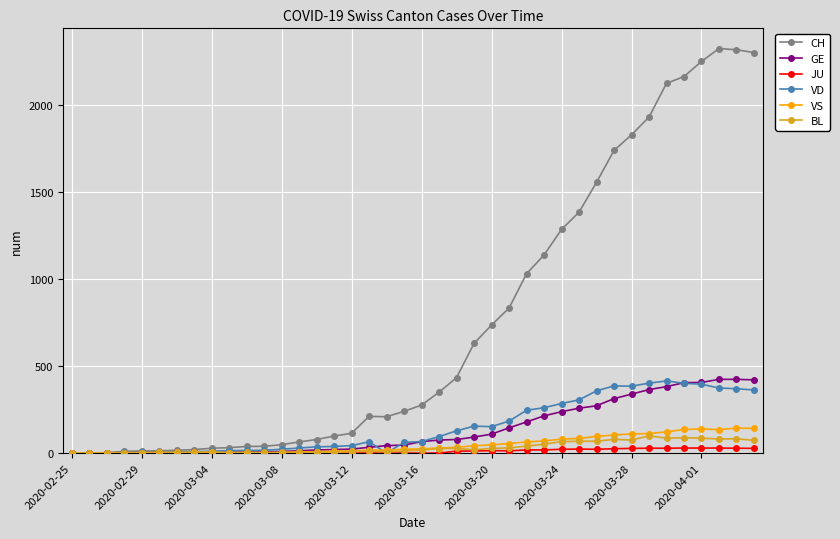

Which series has the largest total across all categories?

CH